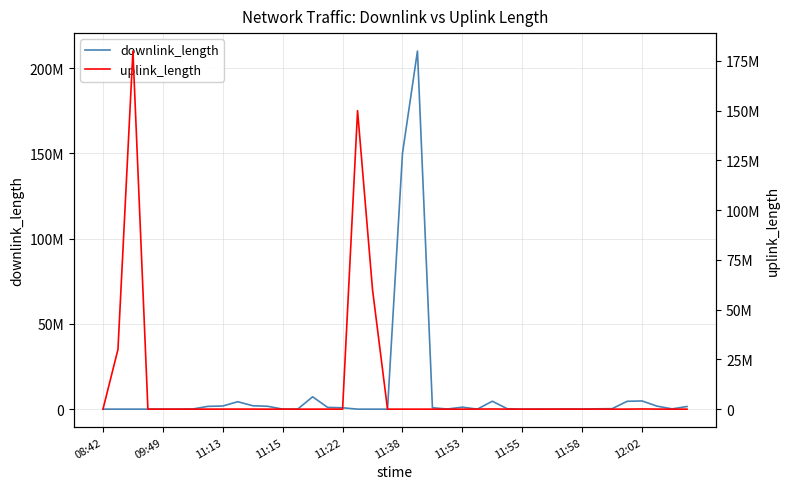

True or false: uplink_length and downlink_length intersect in this chart.

True